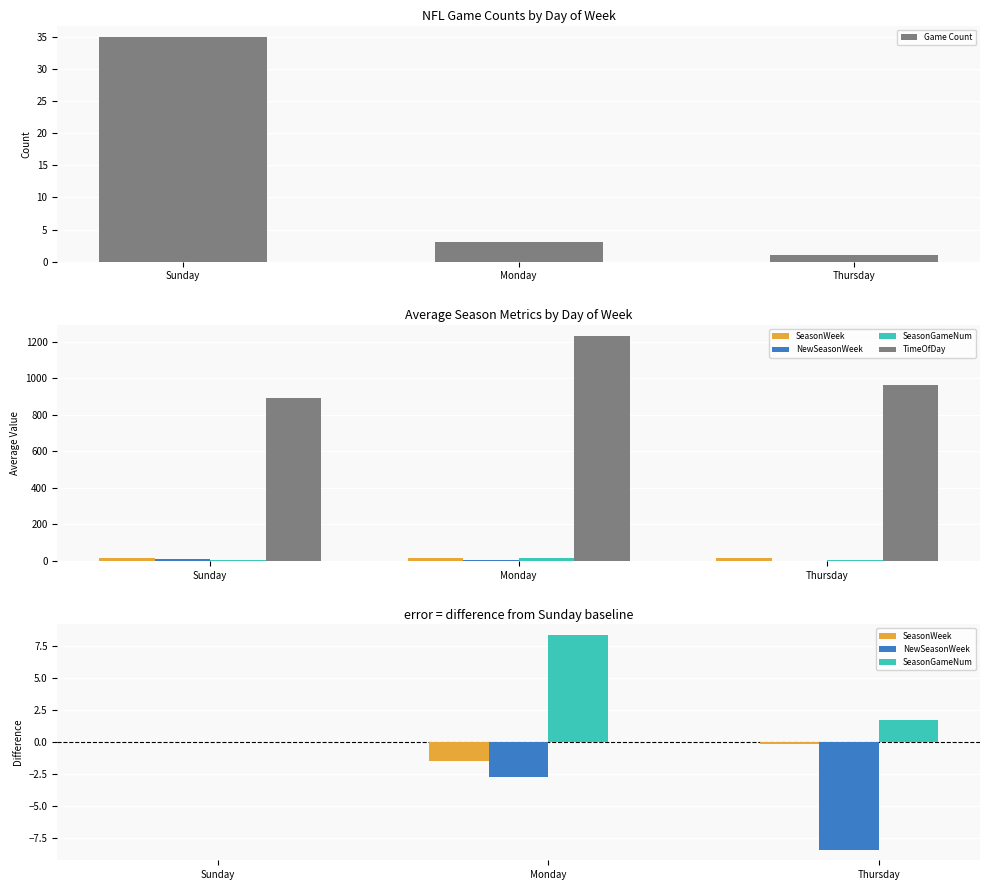

What is the average value of the TimeOfDay series?

1028.2